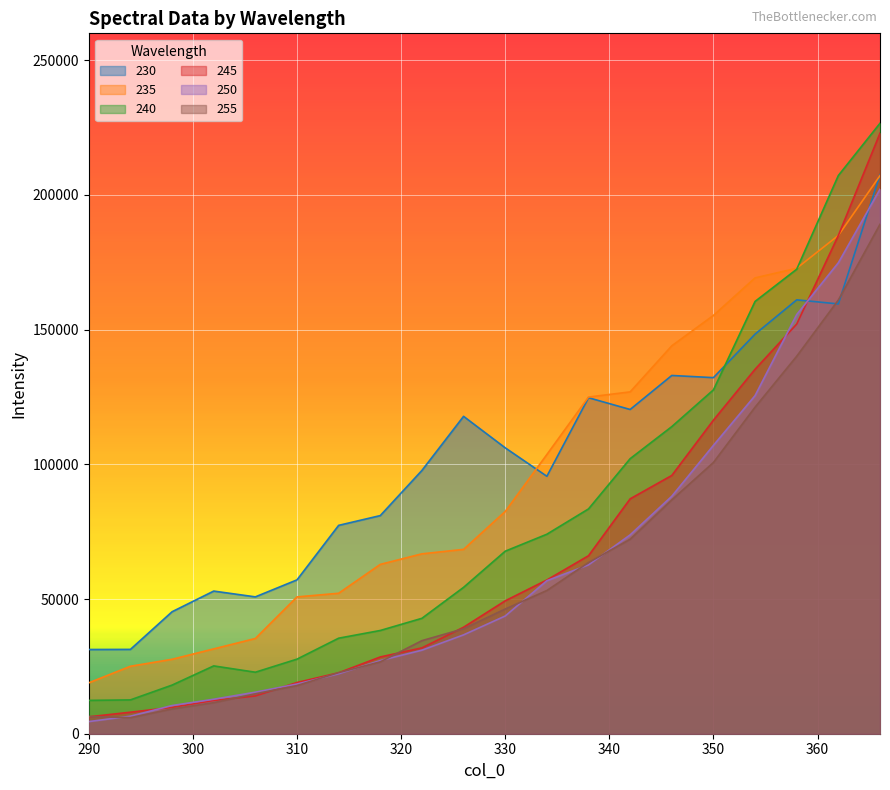

Rank the series by their maximum value, from highest to lowest.

240, 245, 230, 235, 250, 255